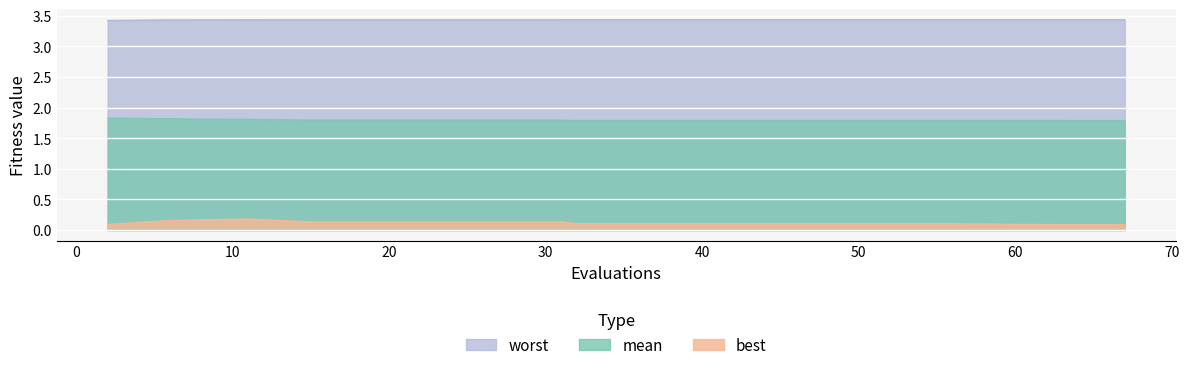

What is the value of the mean point at the 9th from the left?

1.8